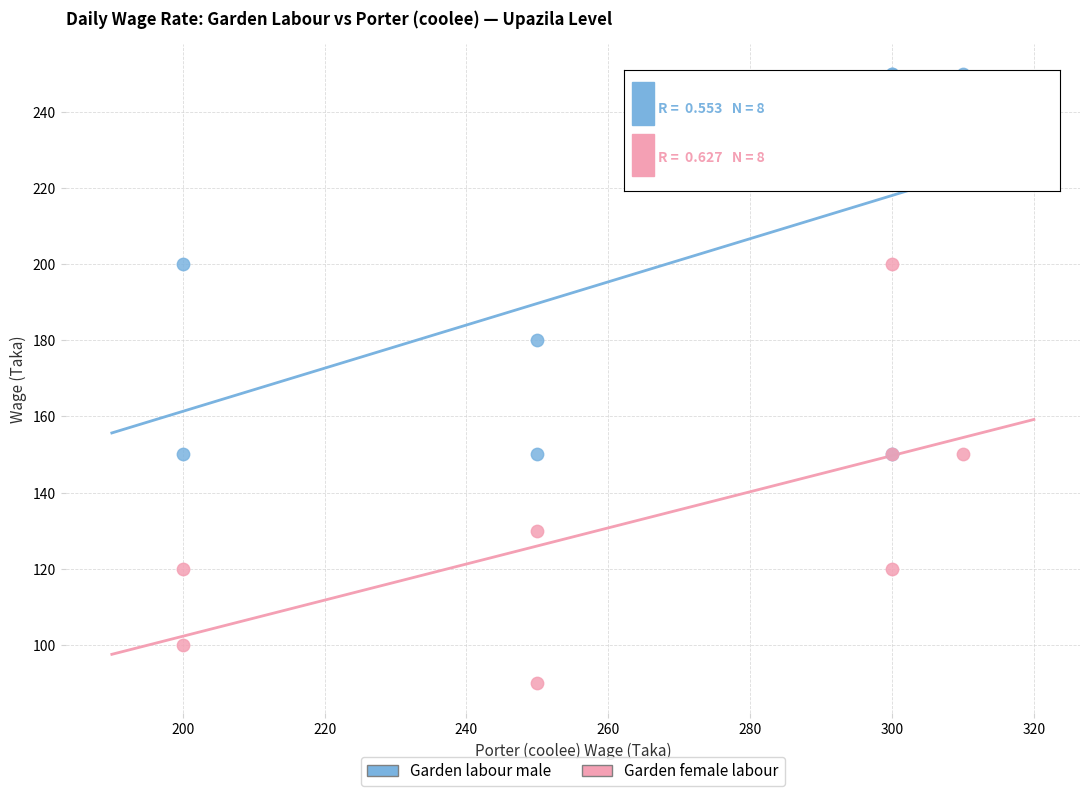

Across all series, what Y value is closest to 170?

180